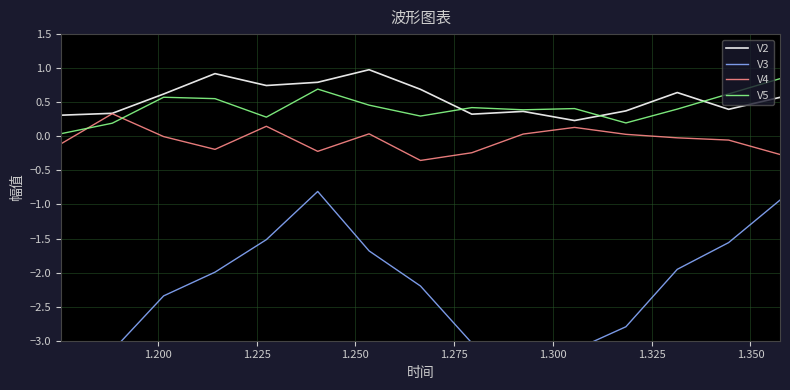

What is the sum of all V2 values?

8.3